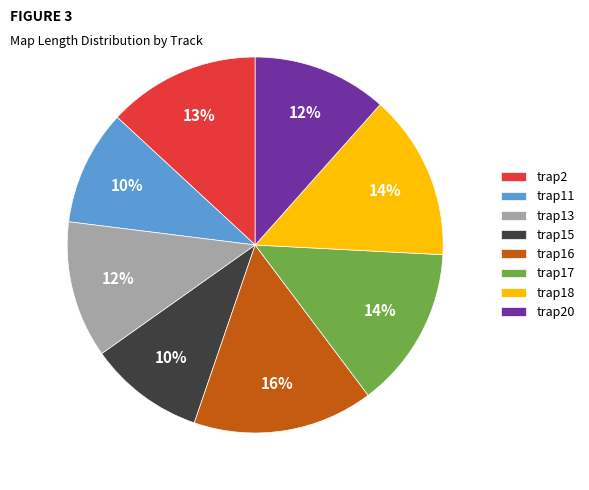

What percentage is the trap18 slice, to the nearest percent?

14%